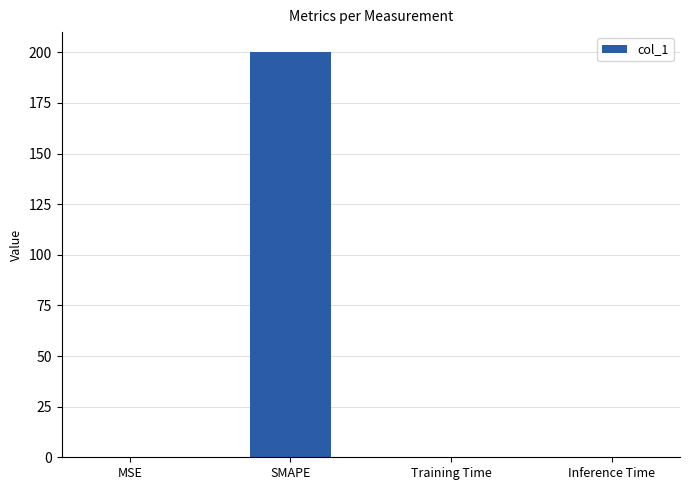

The value at Training Time is 0.0. True or false?

True